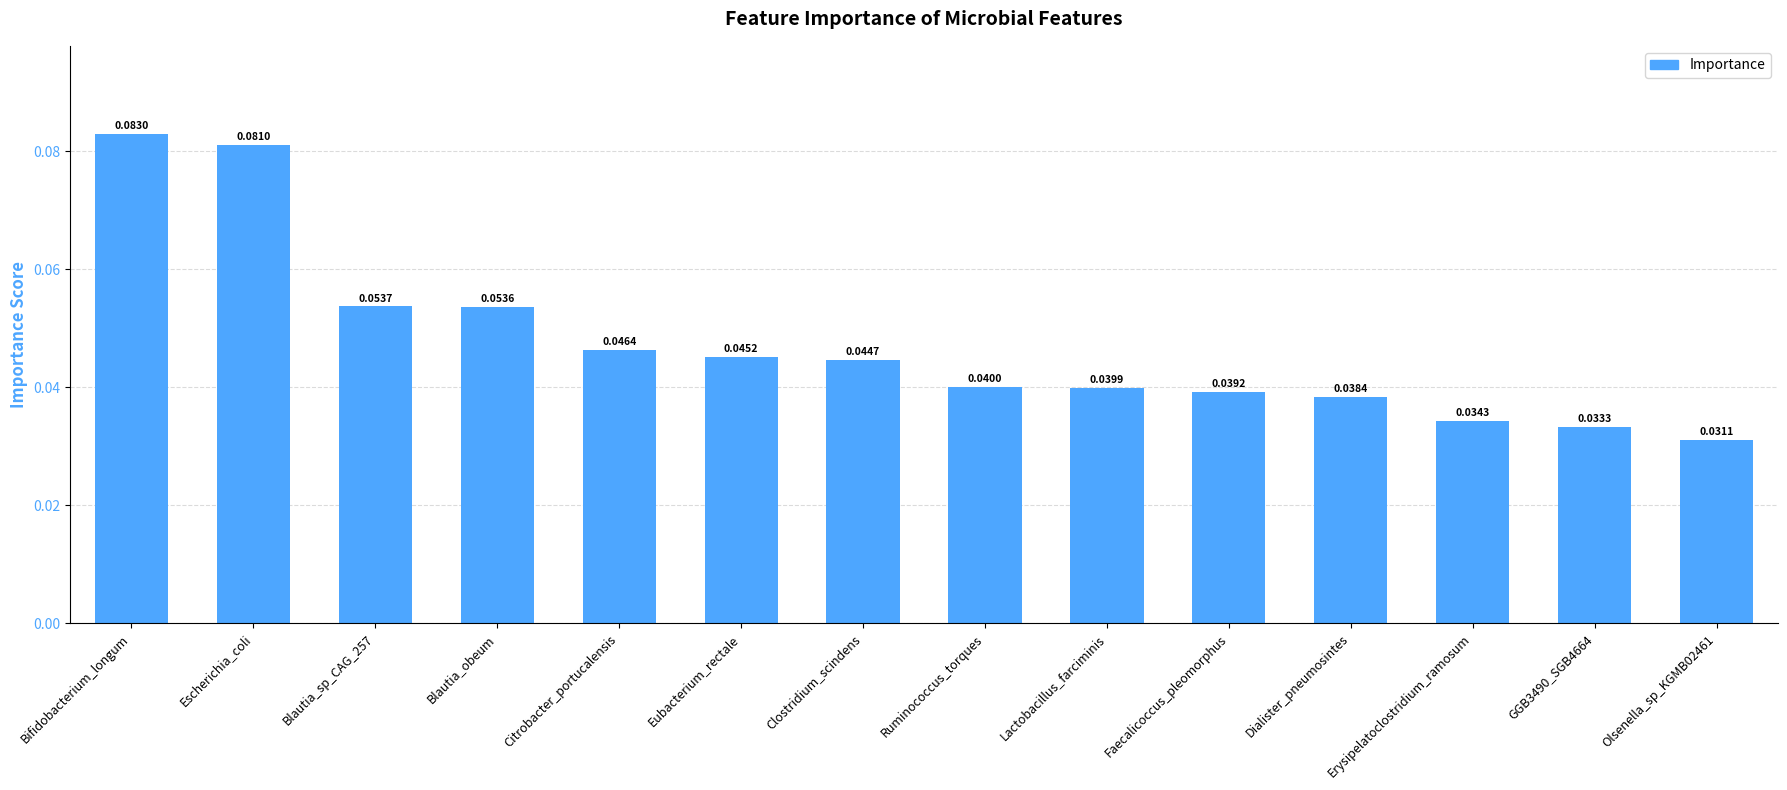

Which category has the lowest value across all series?

Olsenella_sp_KGMB02461